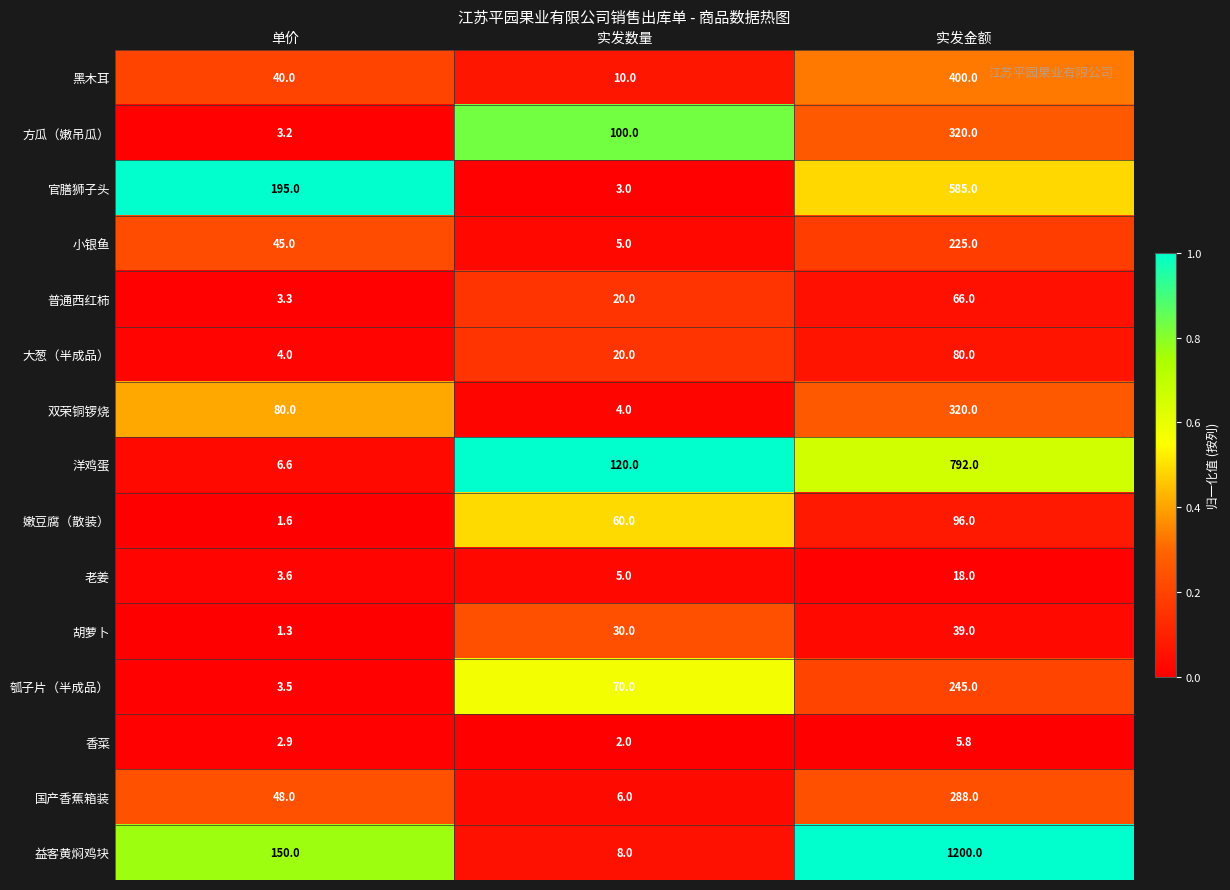

What is the difference between the maximum and second lowest values in the 胡萝卜 series?

9.0